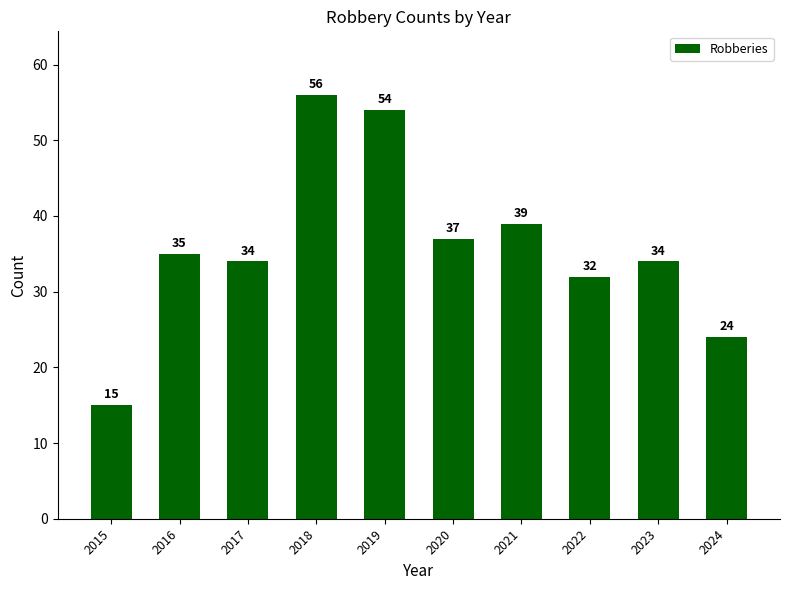

Where is the data nearest to the value 35?

2016